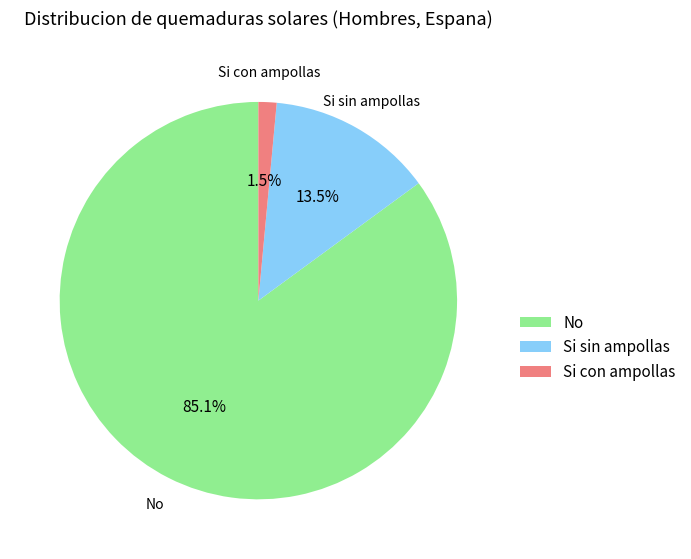

What is the ratio of the value at No to the value at Si sin ampollas?

6.3